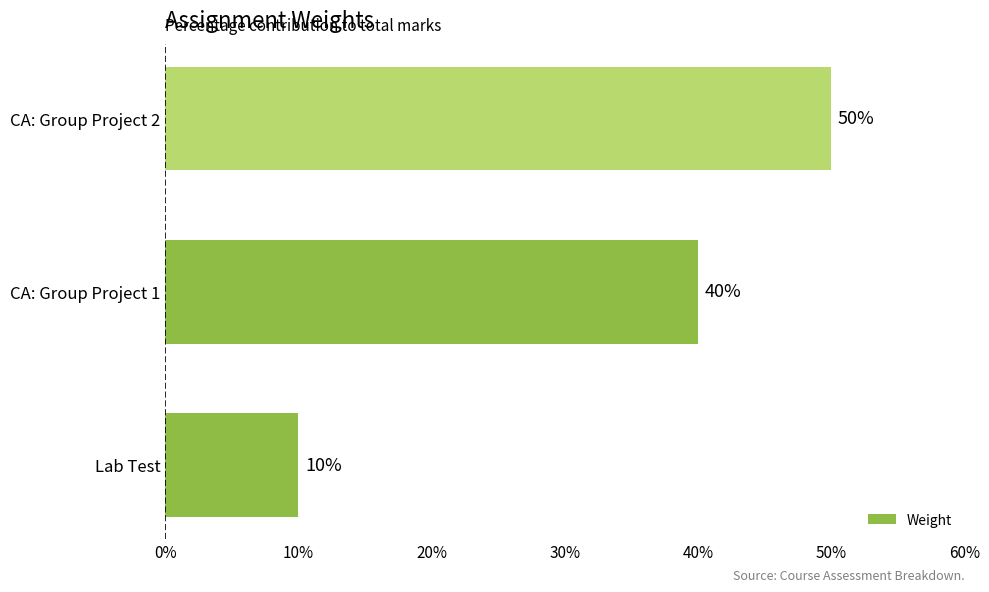

How many bars are there in total?

3